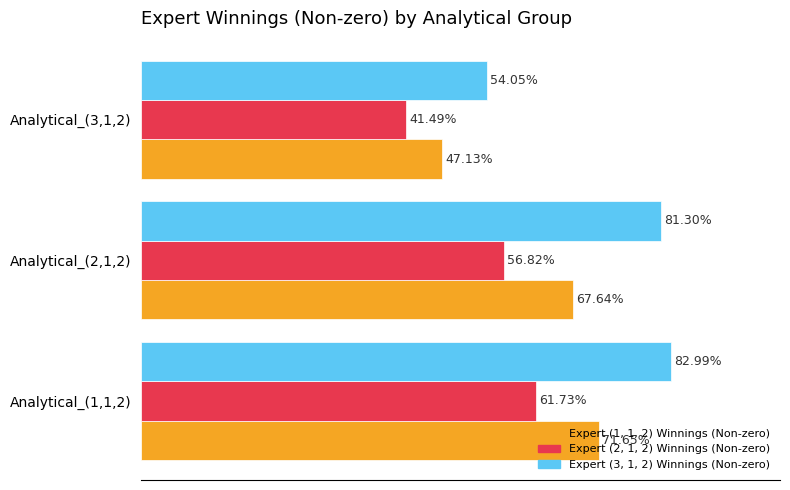

At which category is the sum across all series the highest?

Analytical_(1,1,2)